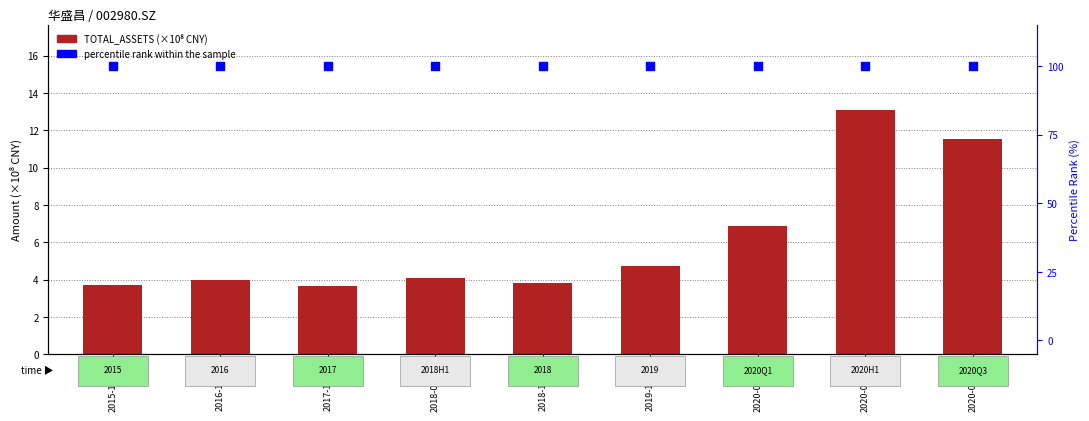

At which category is the sum across all series the highest?

2020-06-30